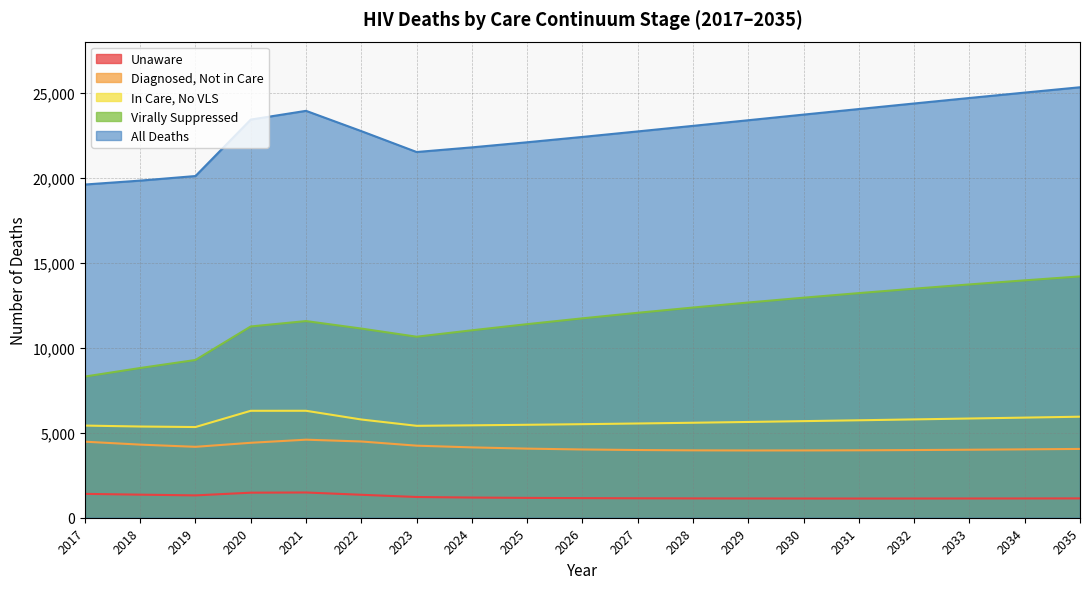

How many interior local peaks does the deathsAll series have?

1